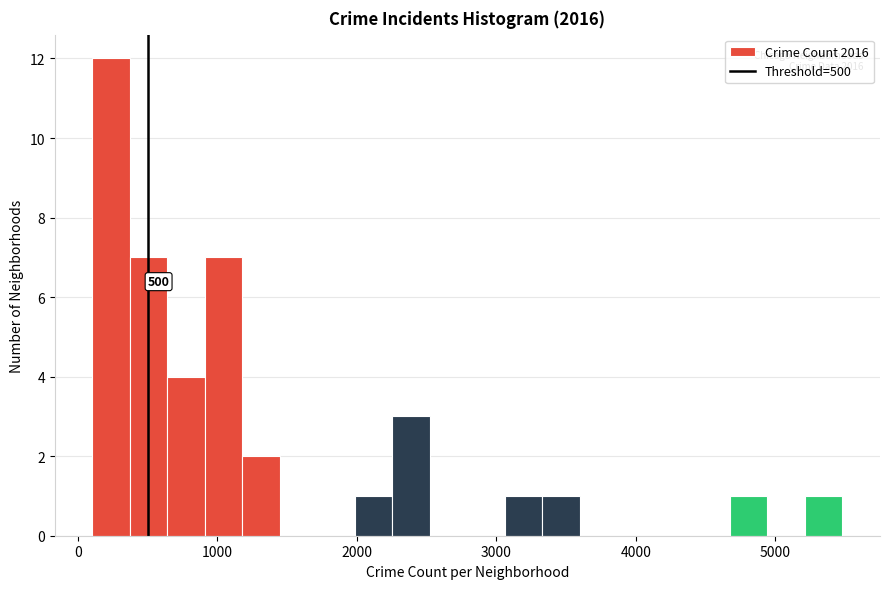

Around what value on the x-axis is the tallest bar? Give the approximate position of its centre, as read against the axis.

200